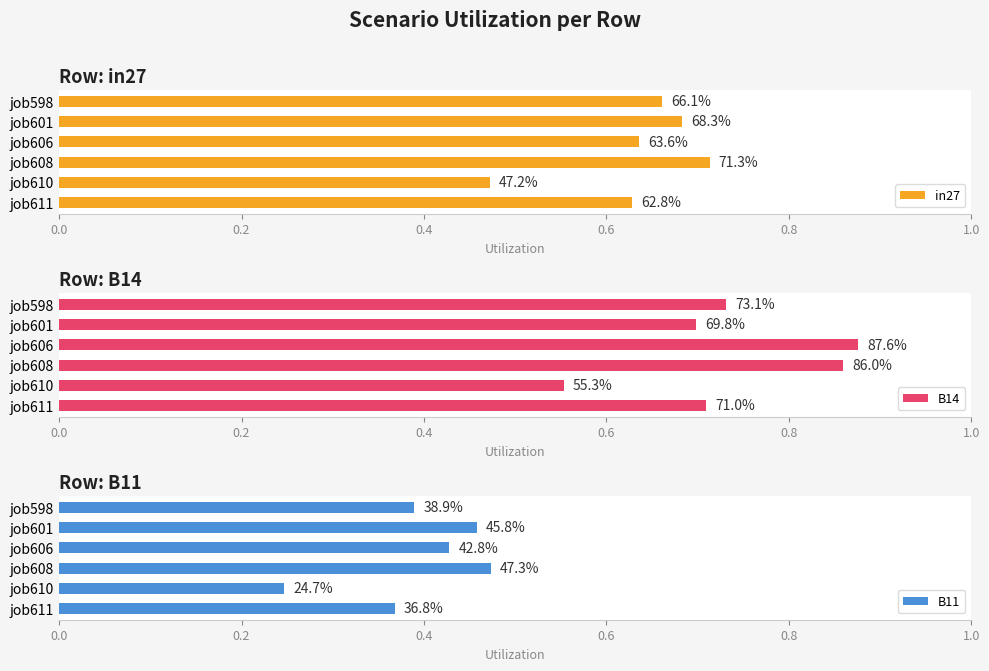

What is the average value of the B14 series?

0.7